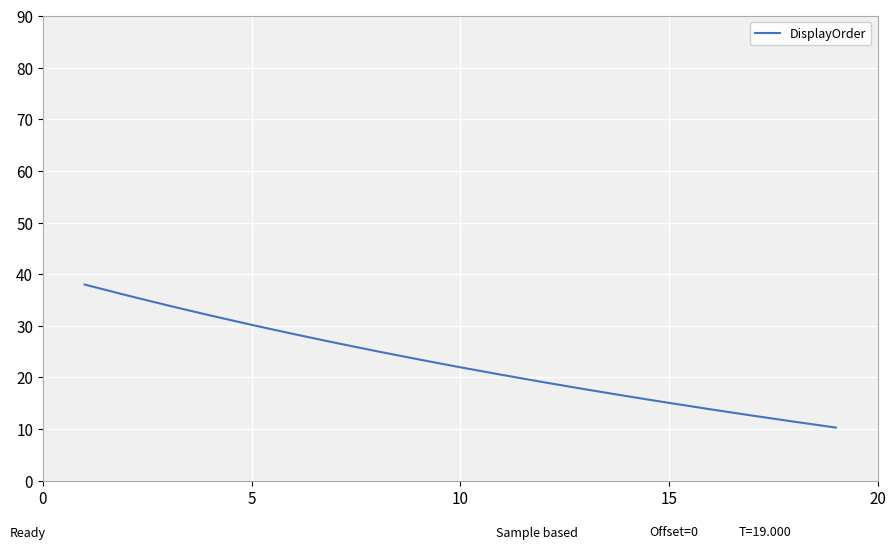

What is the greatest value displayed?

38.0